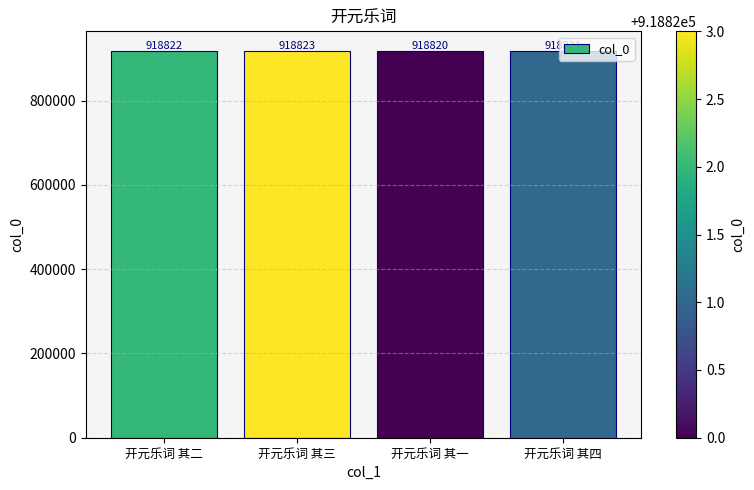

What is the average value?

918822